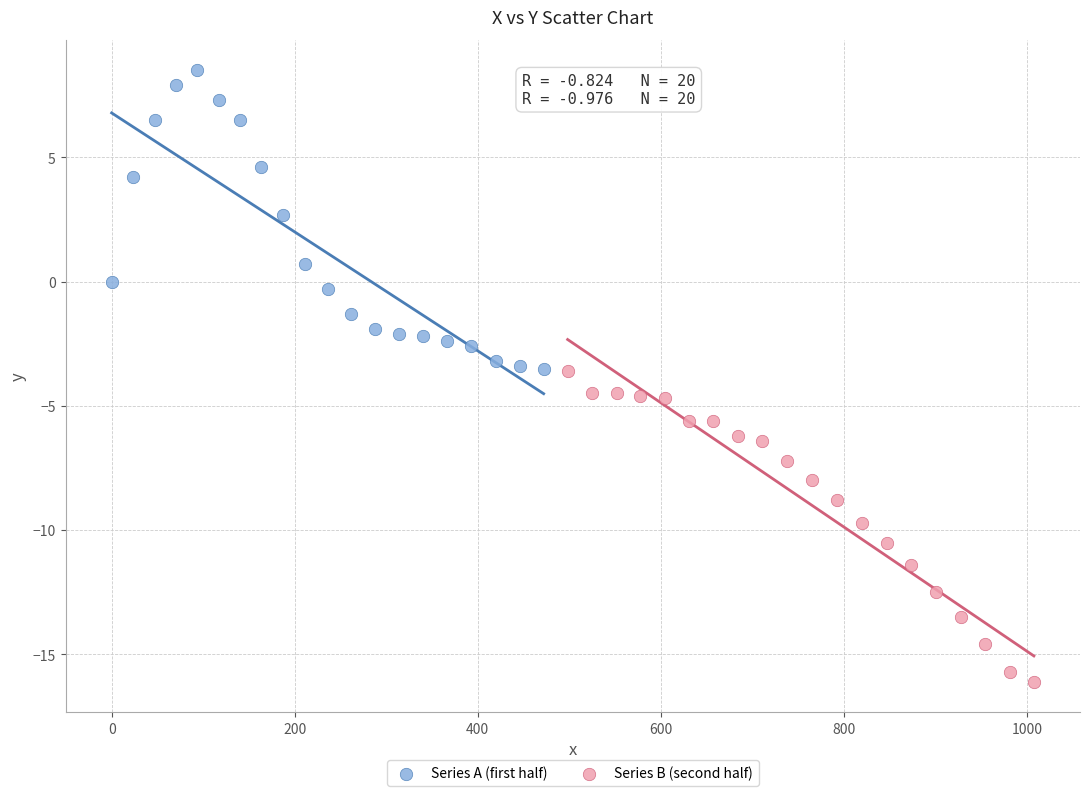

Which series reaches the minimum Y coordinate?

Series B (second half)